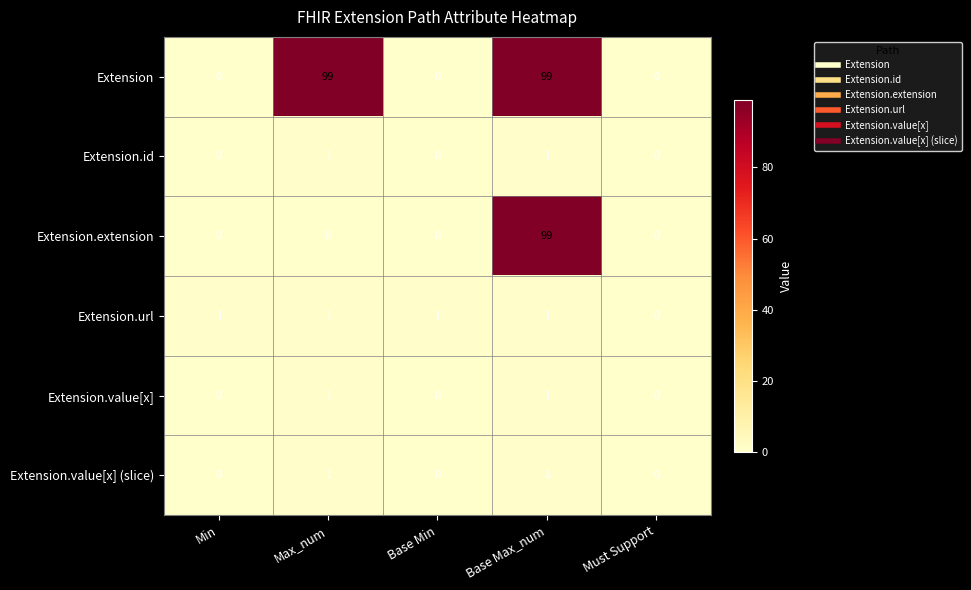

Count the Extension.value[x] values in the range 0 to 1.

5